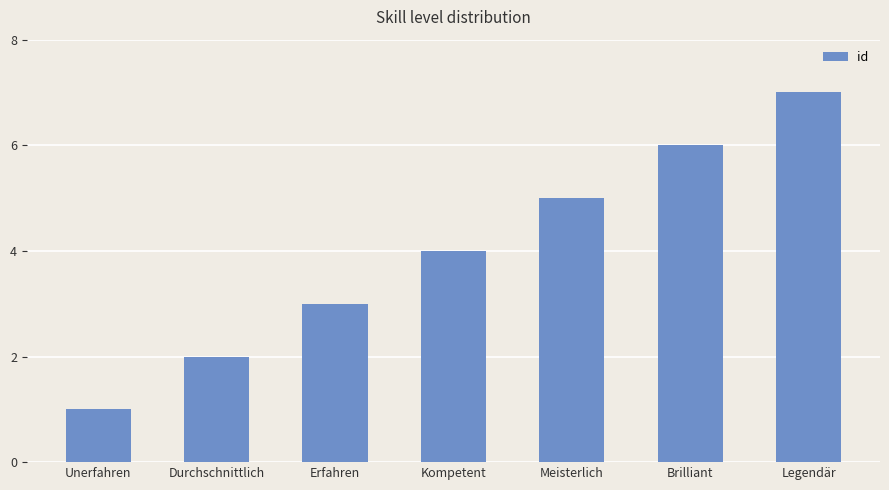

List the labels in order of value, smallest first.

Unerfahren, Durchschnittlich, Erfahren, Kompetent, Meisterlich, Brilliant, Legendär